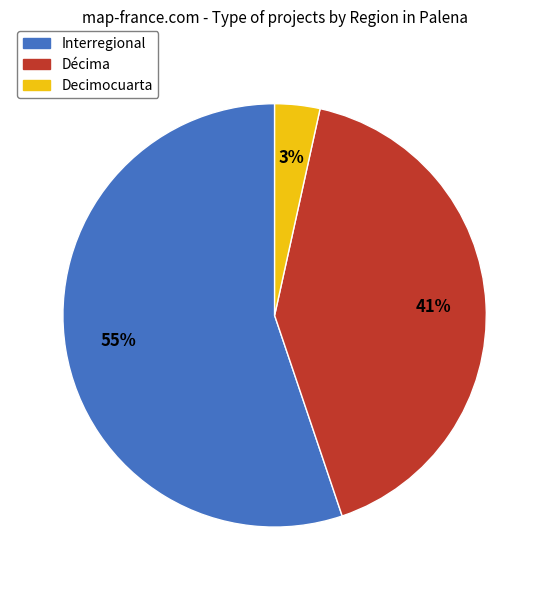

What is the smallest slice in the pie chart?

Decimocuarta